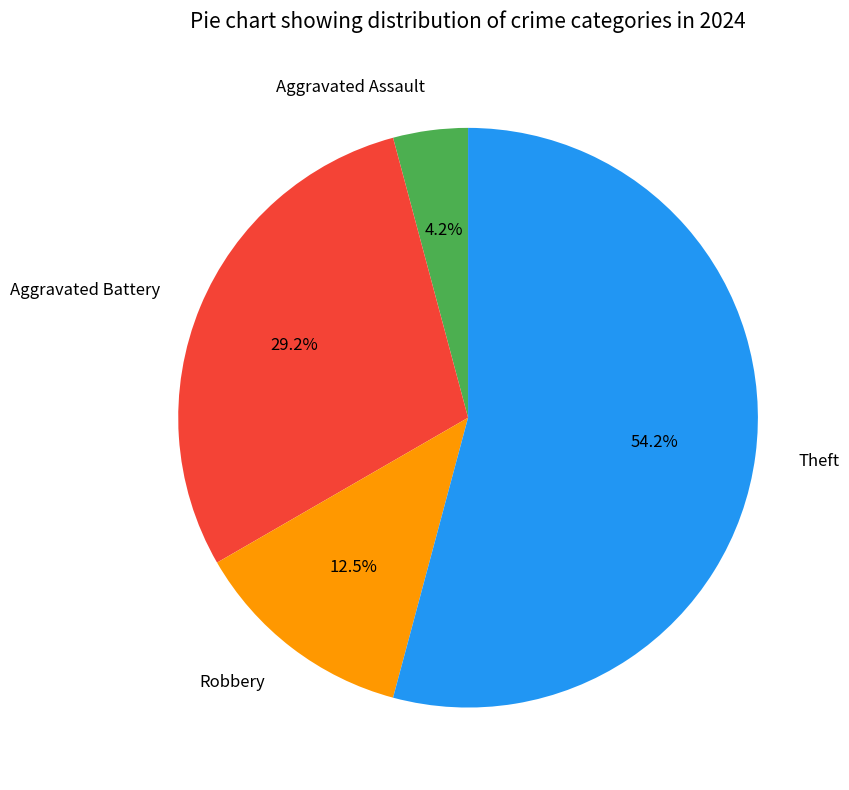

Is there a majority slice in this chart?

Yes